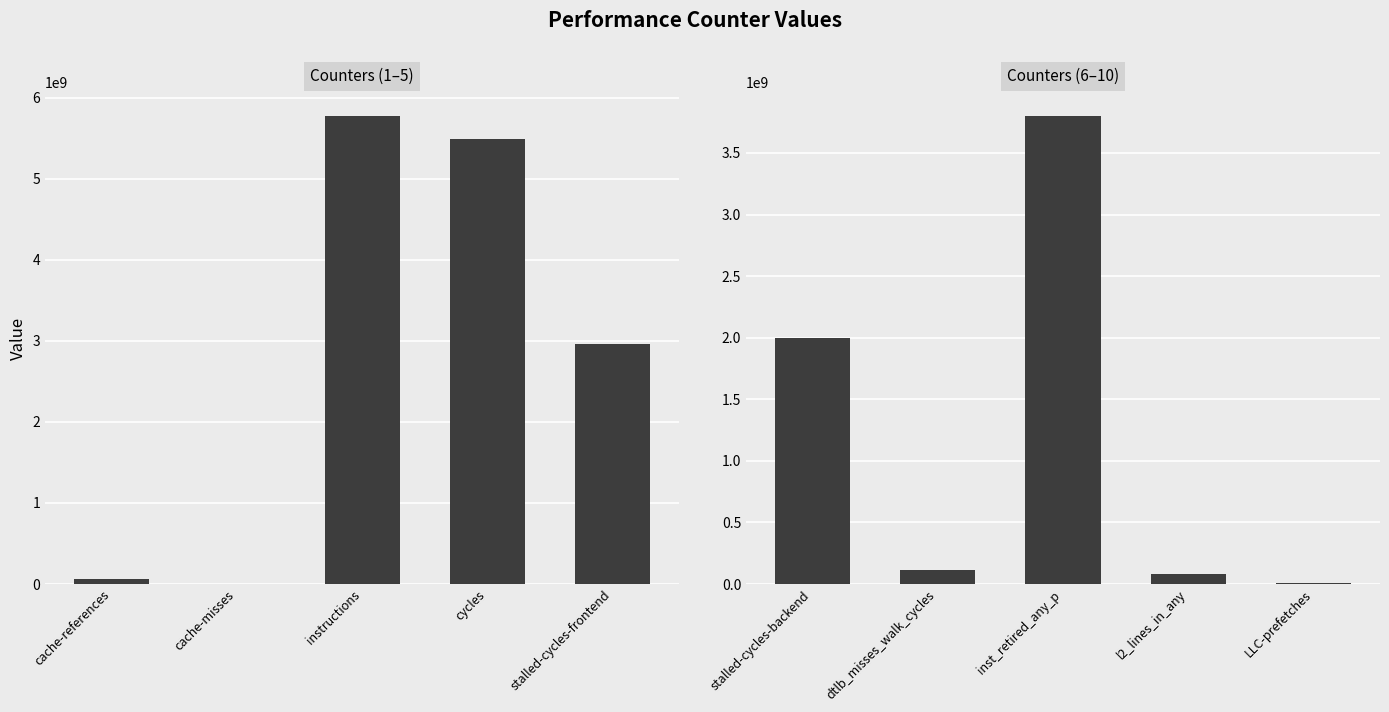

The value at dtlb_misses_walk_cycles is 34103557. True or false?

False